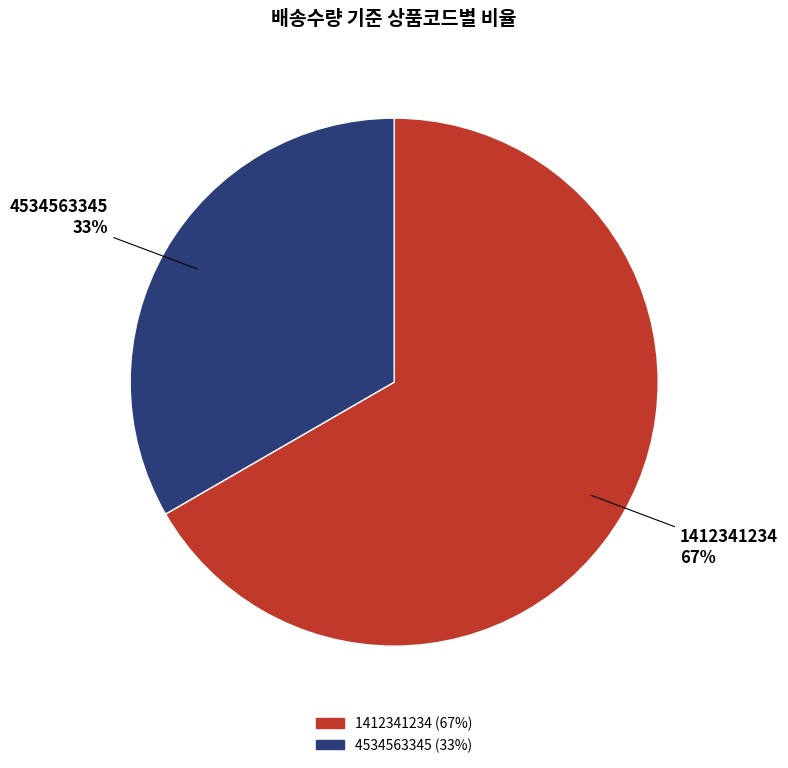

What is the largest slice in the pie chart?

1412341234